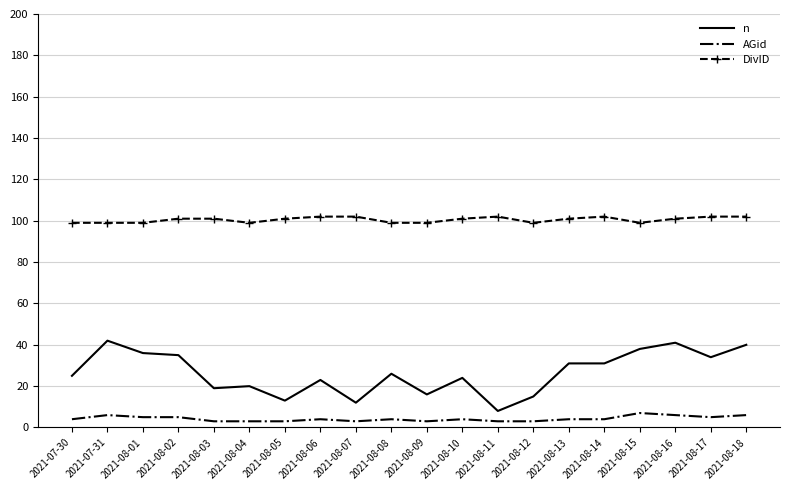

What is the approximate value of AGid at 2021-08-05?

3